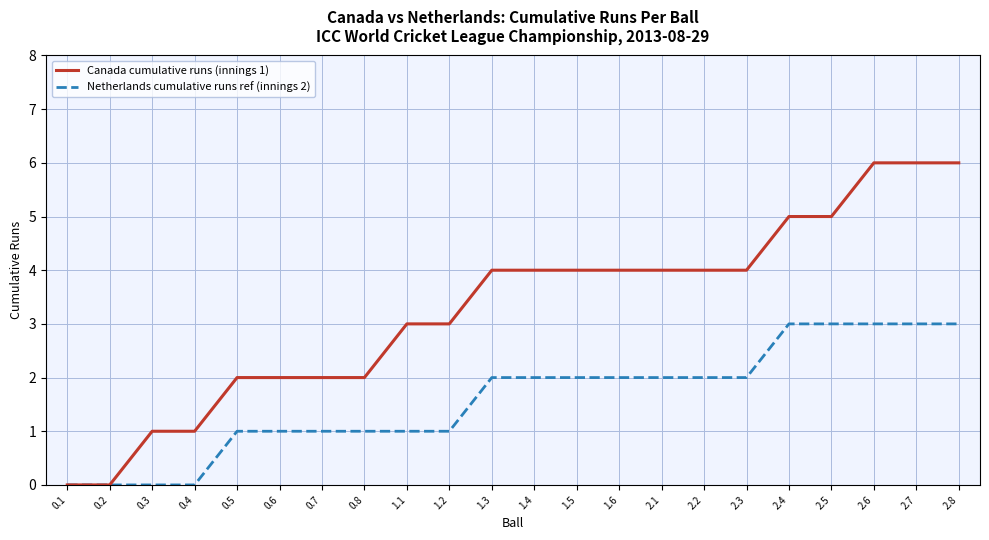

The value of Netherlands cumulative runs ref (innings 2) at 1.4 is 2. True or false?

True